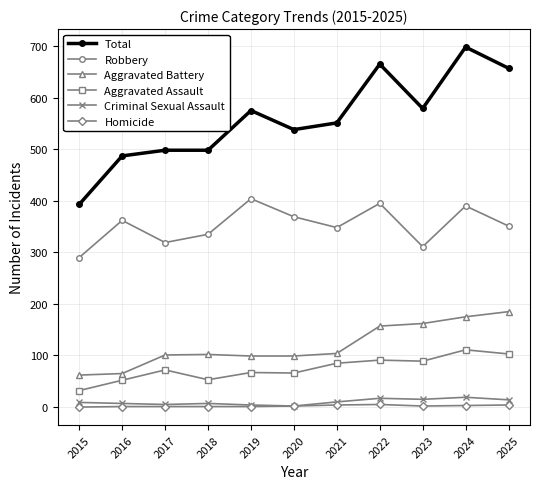

How many data points does each series have?

11